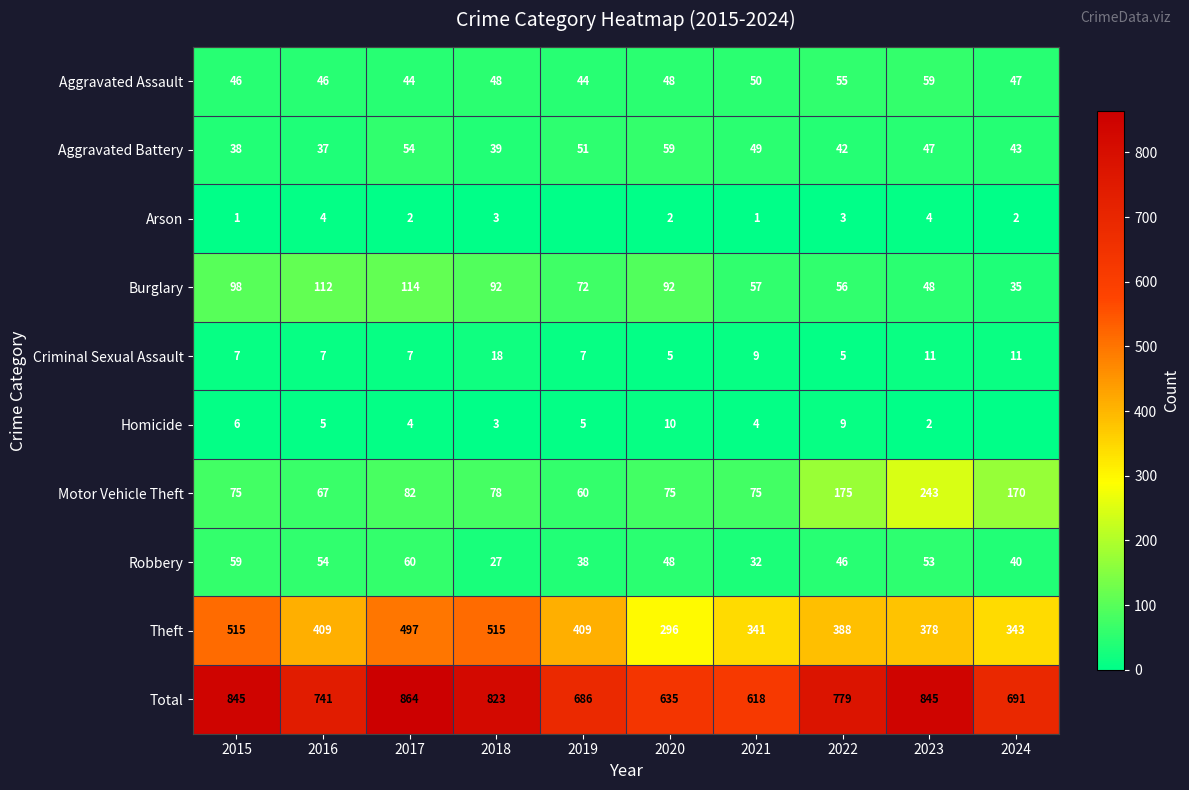

Count the number of data series in this chart.

10